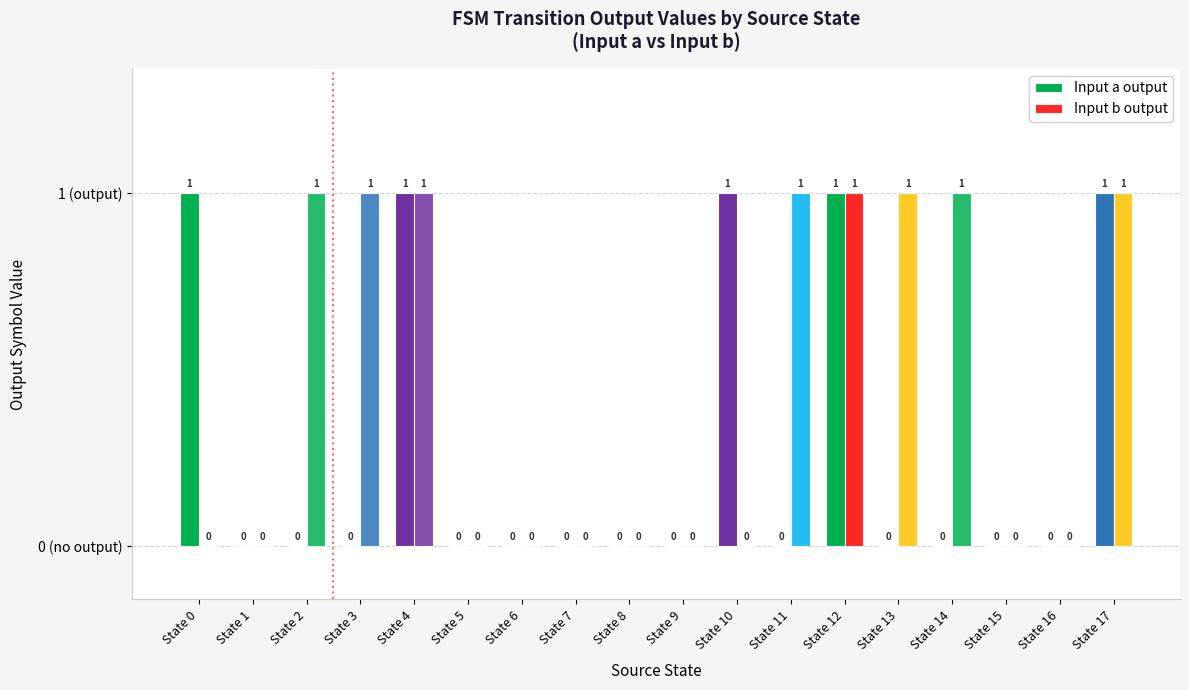

Are the bars horizontal?

No